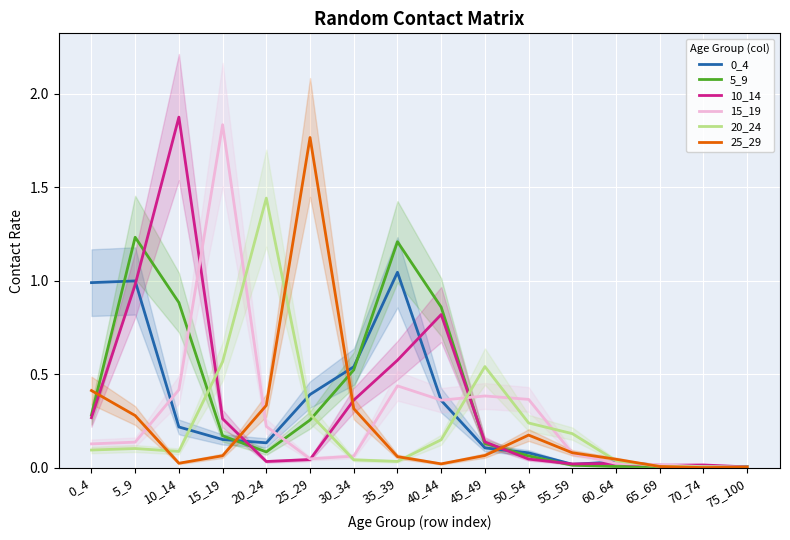

At 60_64, list the series in order from largest to smallest.

25_29, 20_24, 0_4, 15_19, 10_14, 5_9